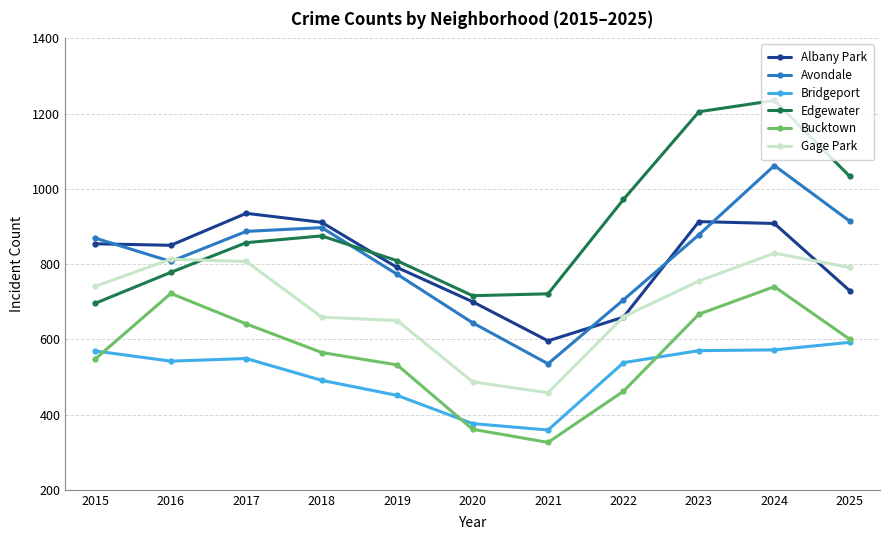

The Avondale series shows 873 at 2020. True or false?

False